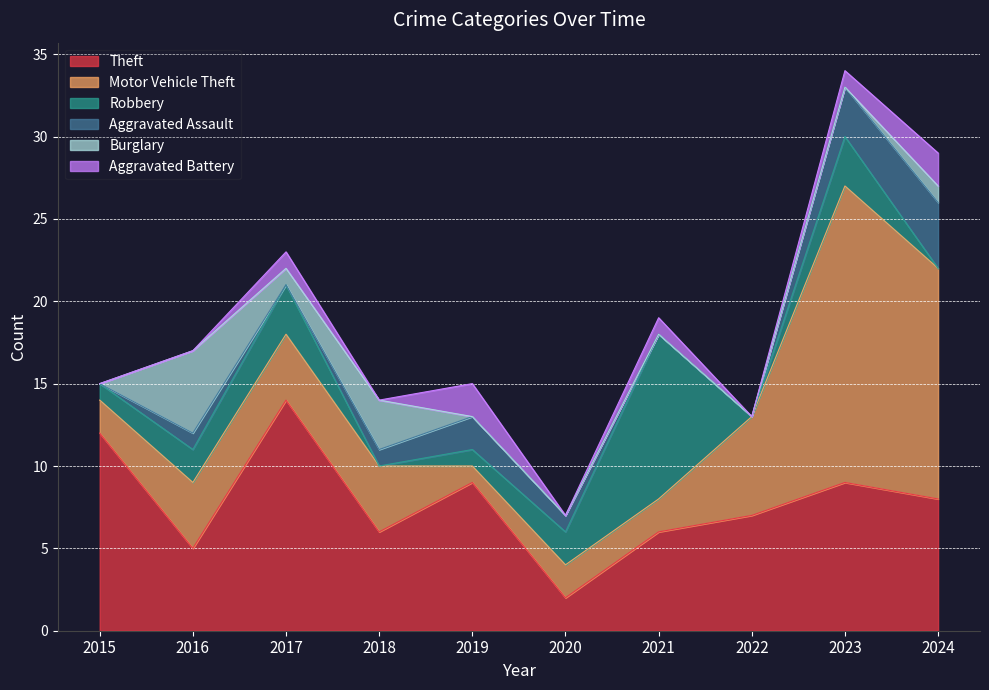

At how many categories does at least one series exceed 1?

10